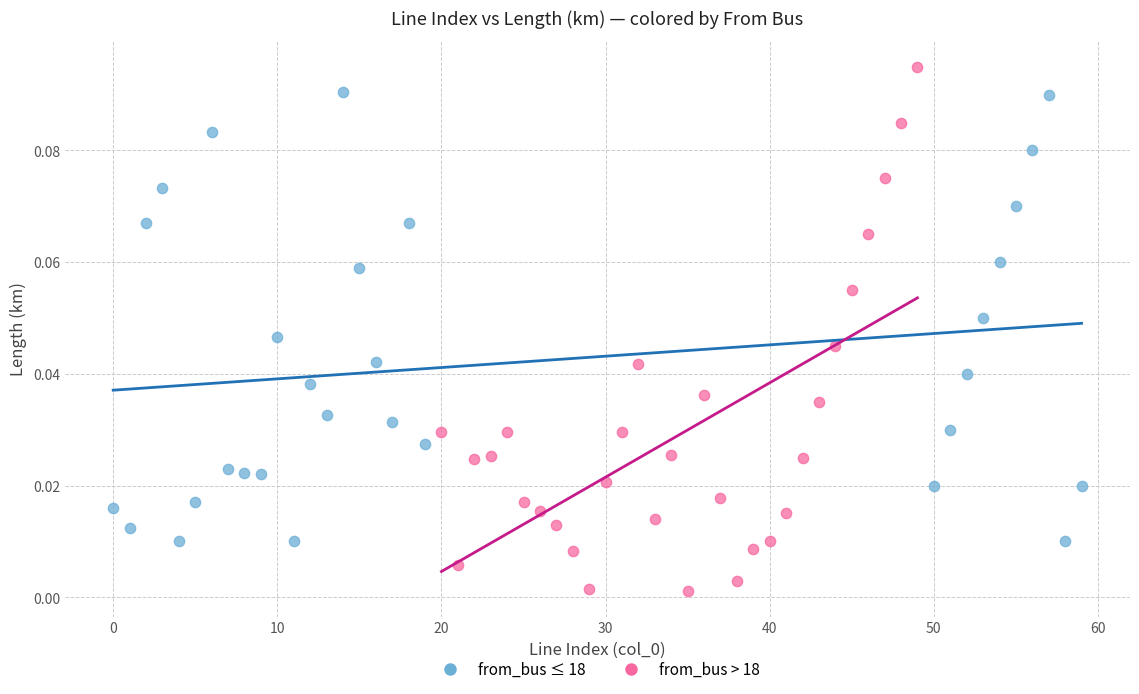

Which series reaches the minimum Y coordinate?

from_bus > 18